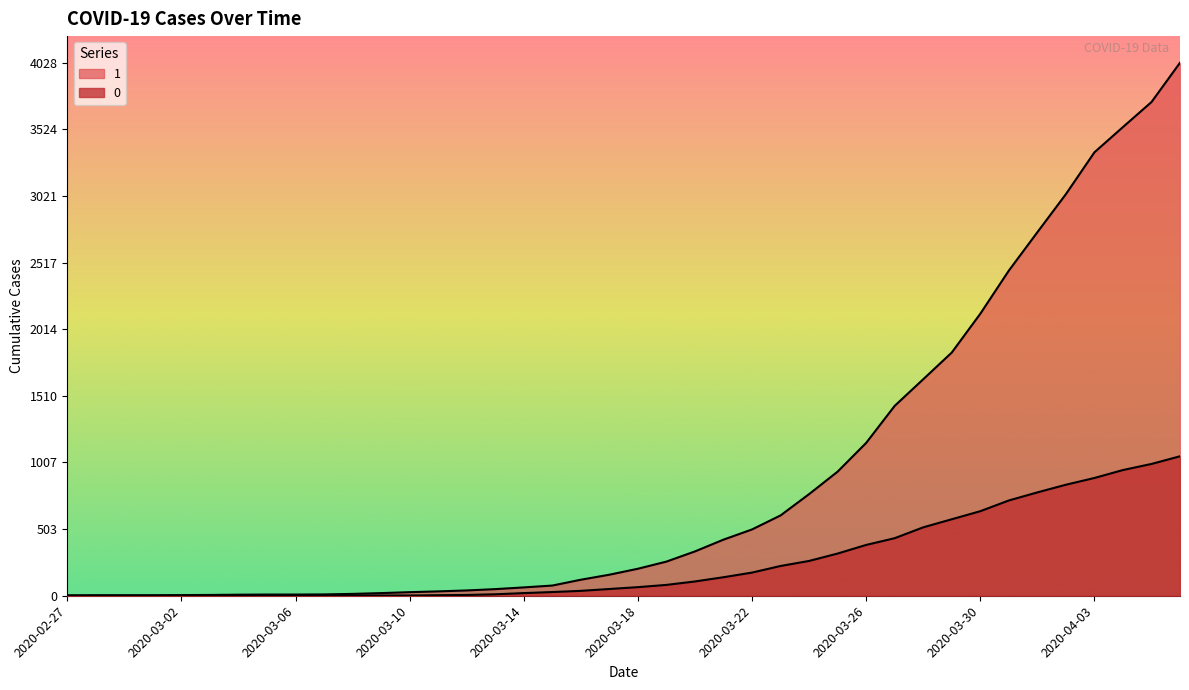

What is the difference between the highest and lowest values at 2020-03-07?

9